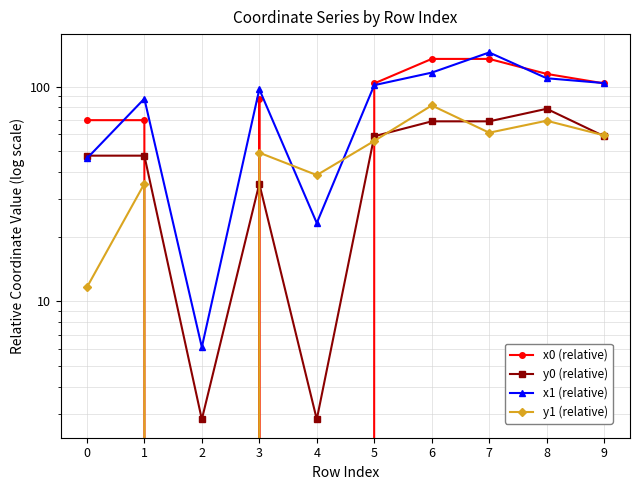

What is the value of the y1 (relative) point at the 8th from the left?

60.9